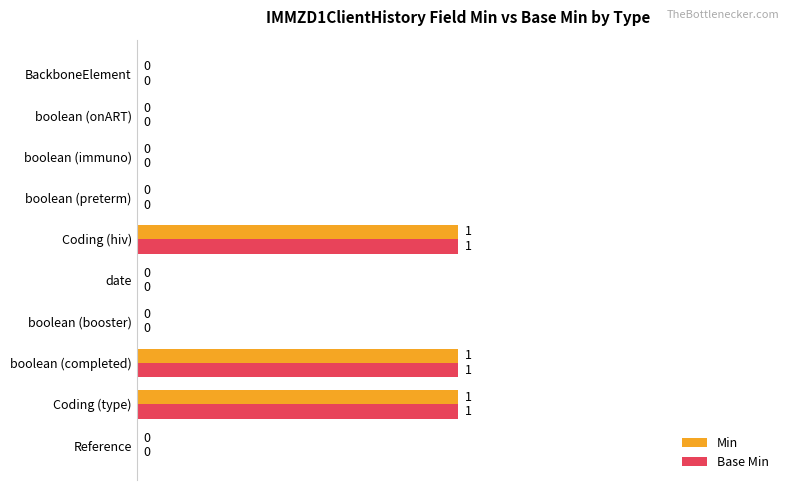

How many Min values are between 0 and 1?

10